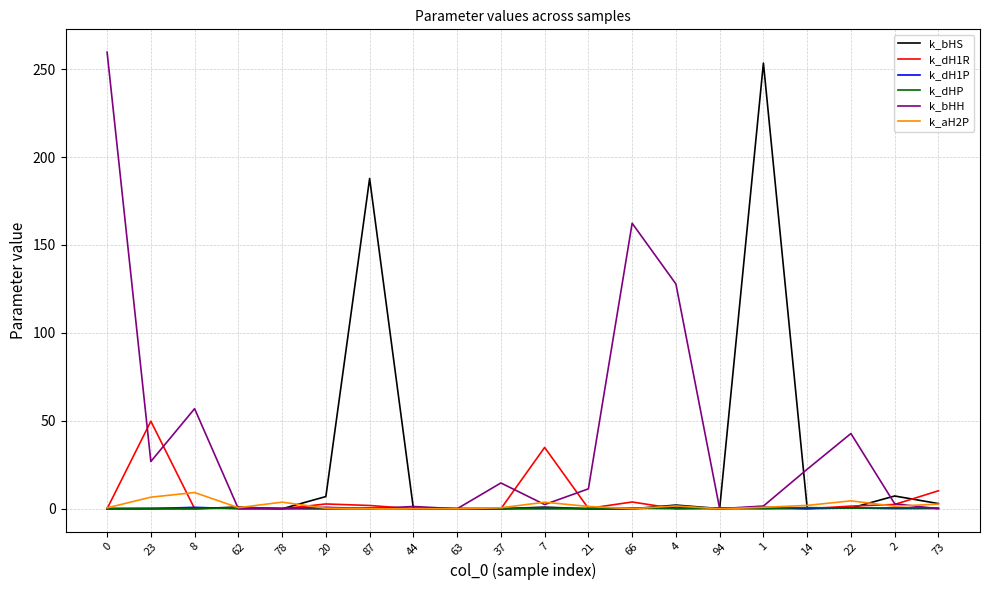

At how many categories does at least one series exceed 32?

9